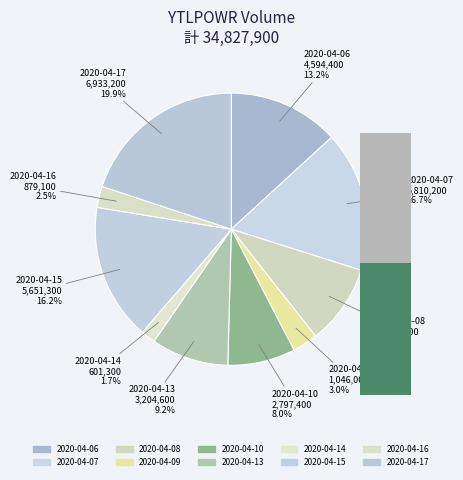

Is 2020-04-17 the majority of the pie?

No